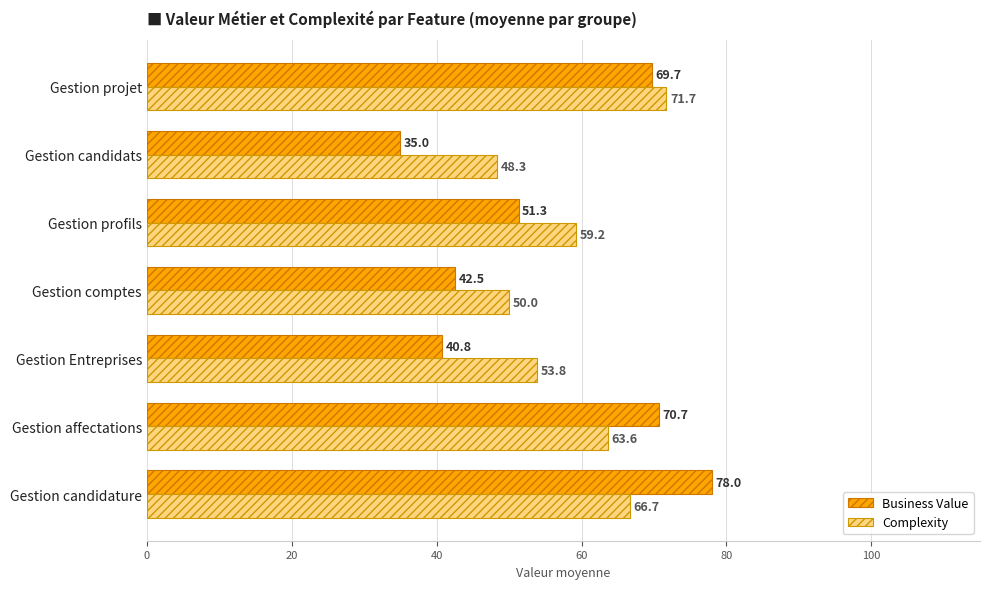

Which label corresponds to the smallest value in the chart?

Gestion candidats